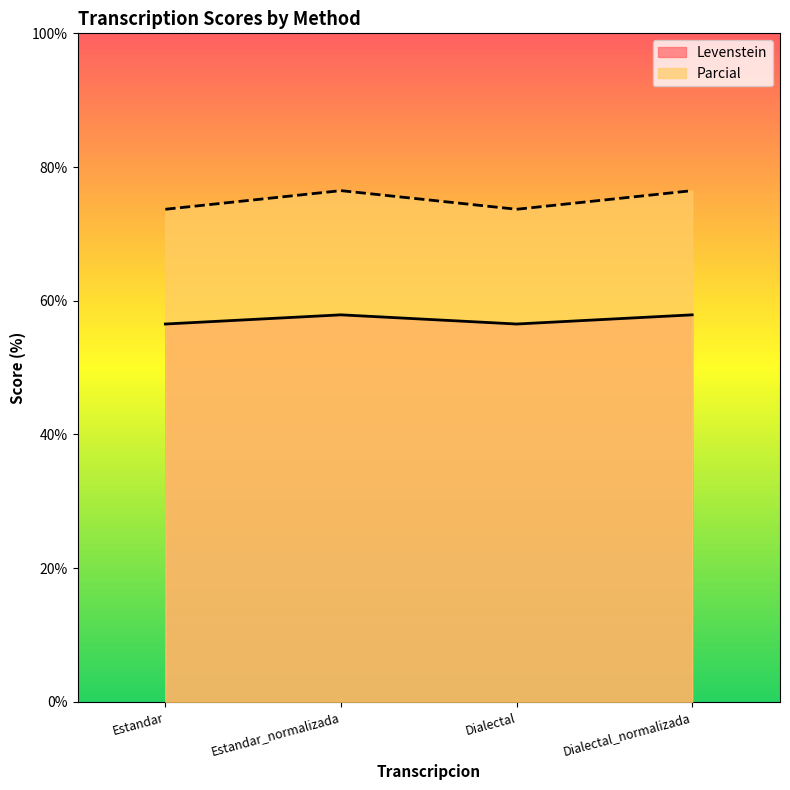

Read the Levenstein value at Dialectal.

56.5